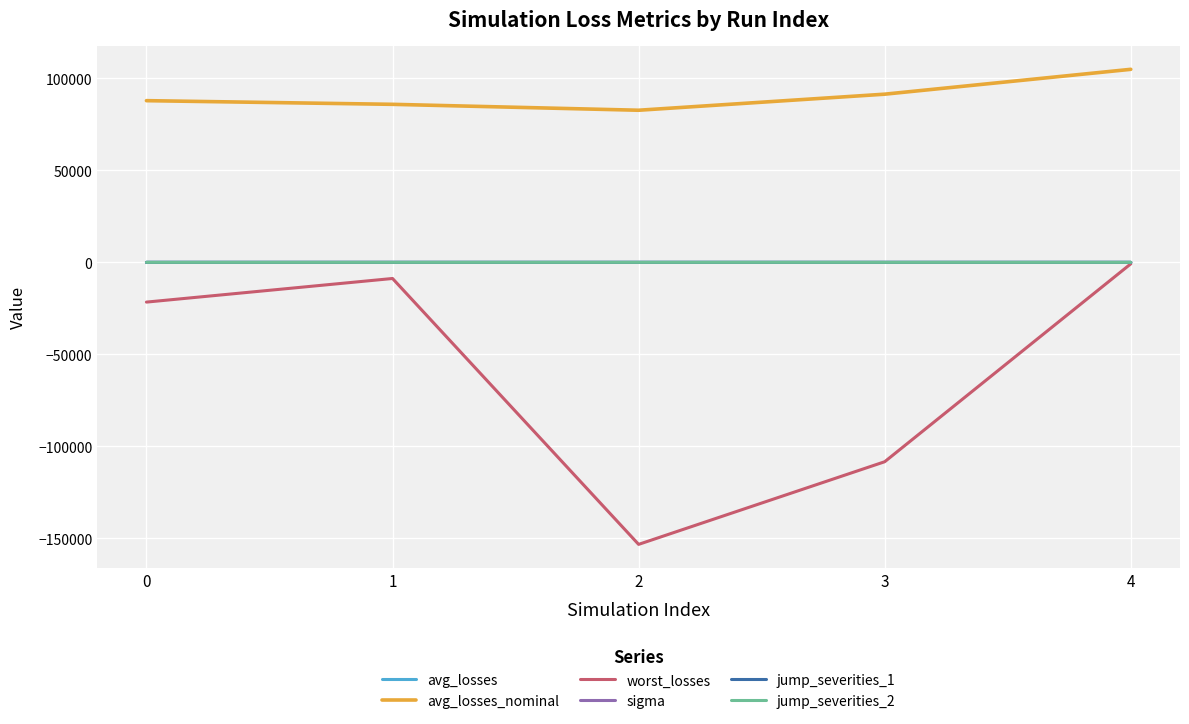

Between 1 and 2, which series saw the biggest shift?

worst_losses